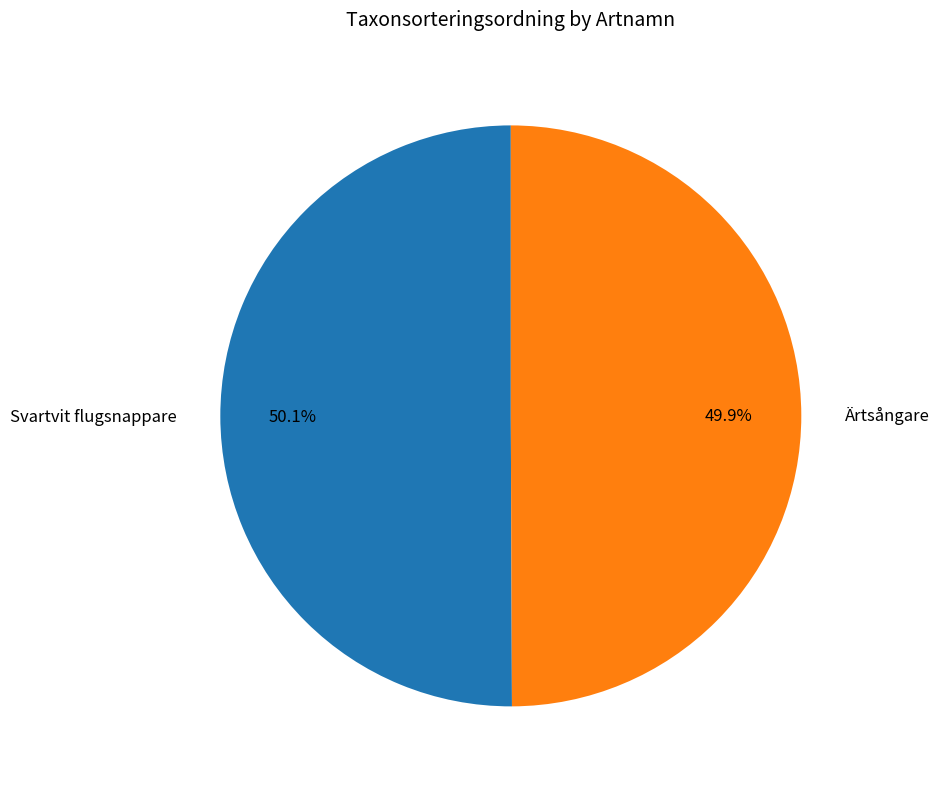

What percentage is NOT represented by Ärtsångare?

50.1%